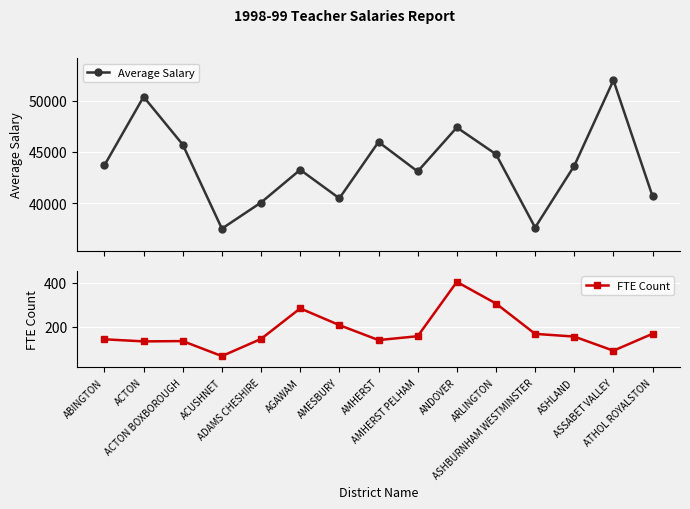

Count the number of data series in this chart.

2